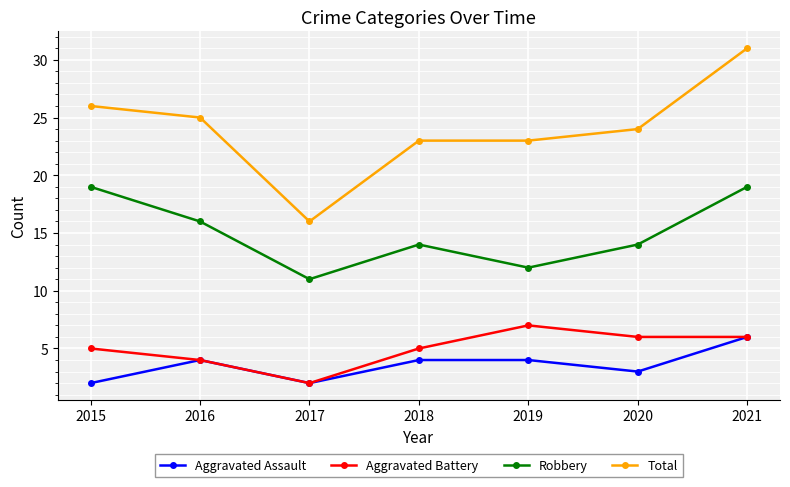

What is the total value across all series at 2017?

31